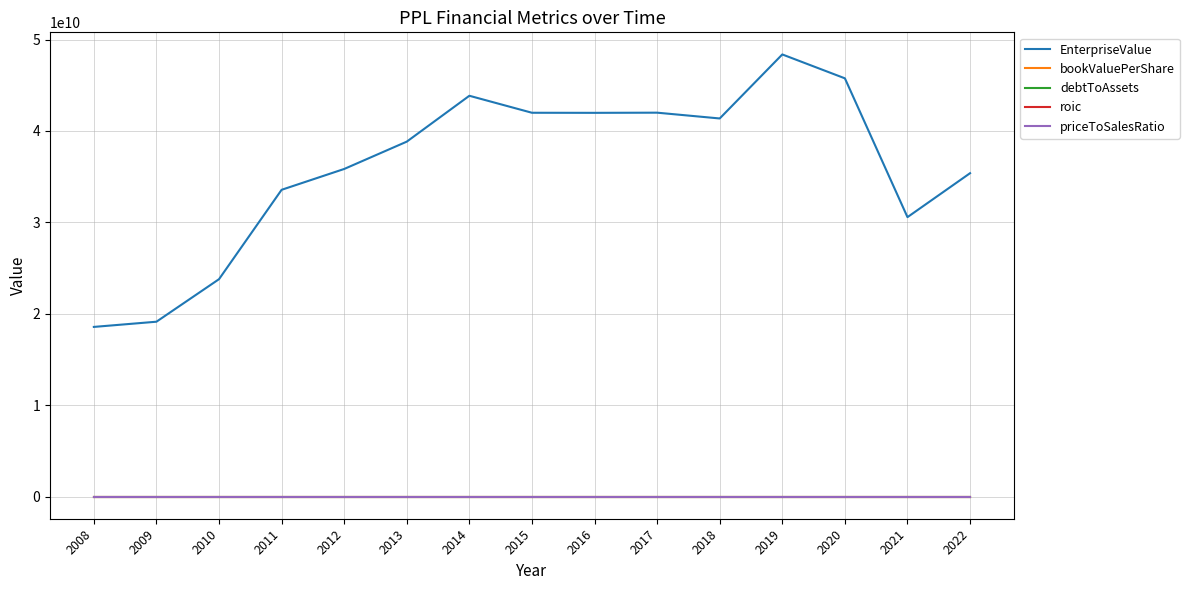

Which series has the largest total across all categories?

EnterpriseValue